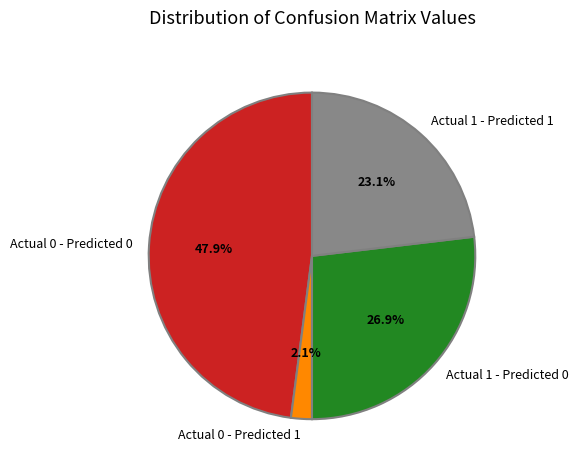

True or false: Actual 0 - Predicted 0 accounts for 48% of the total.

True